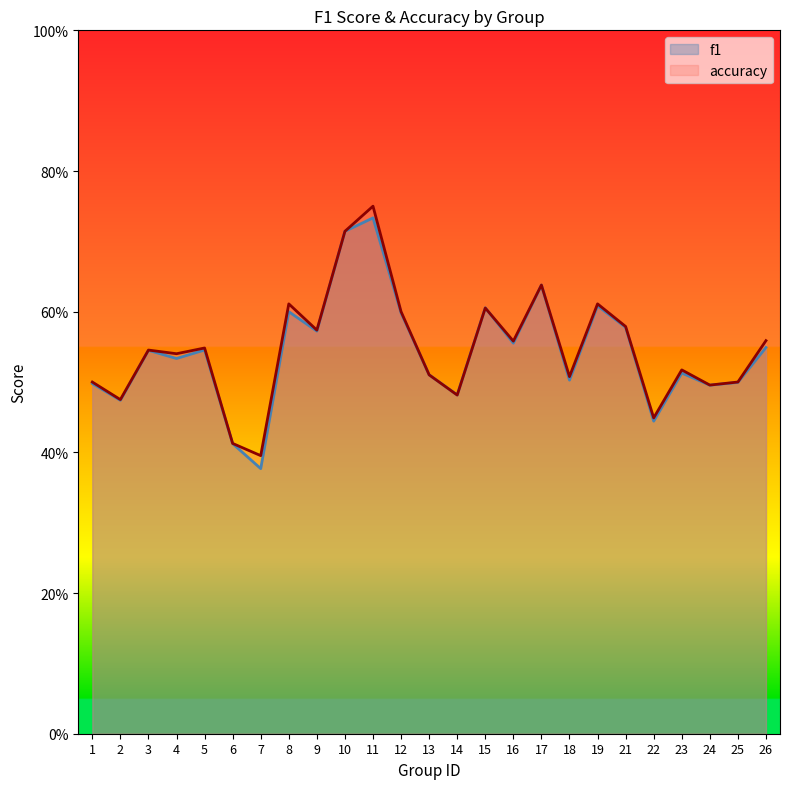

Count the f1 values in the range 0 to 1.

25